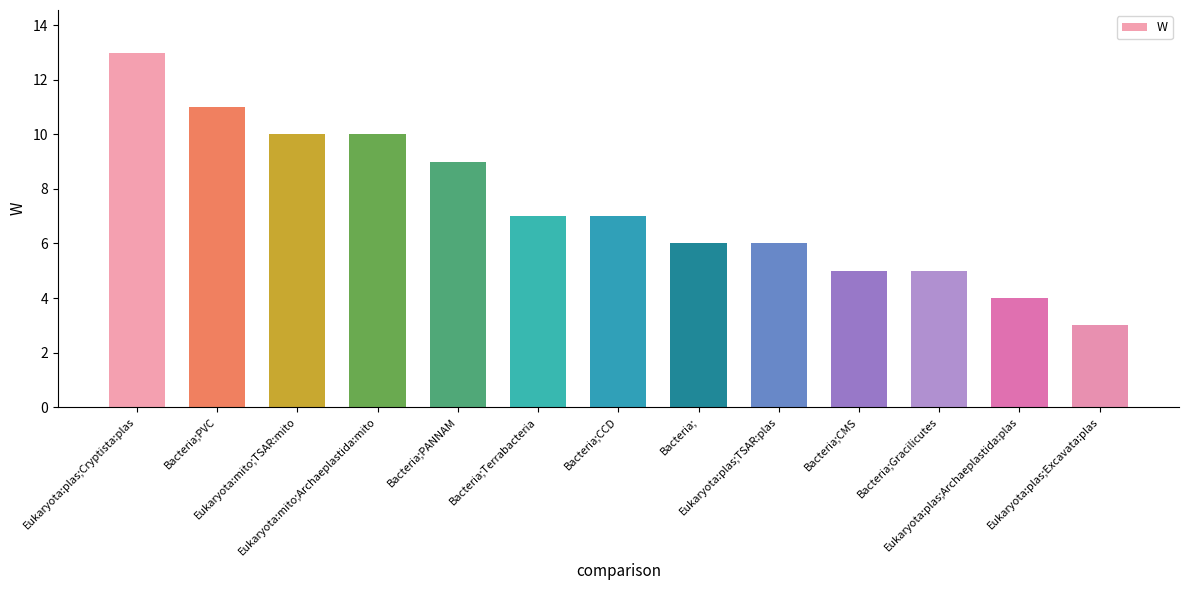

What is the change in value from Eukaryota:mito;Archaeplastida:mito to Eukaryota:plas;TSAR:plas?

-4